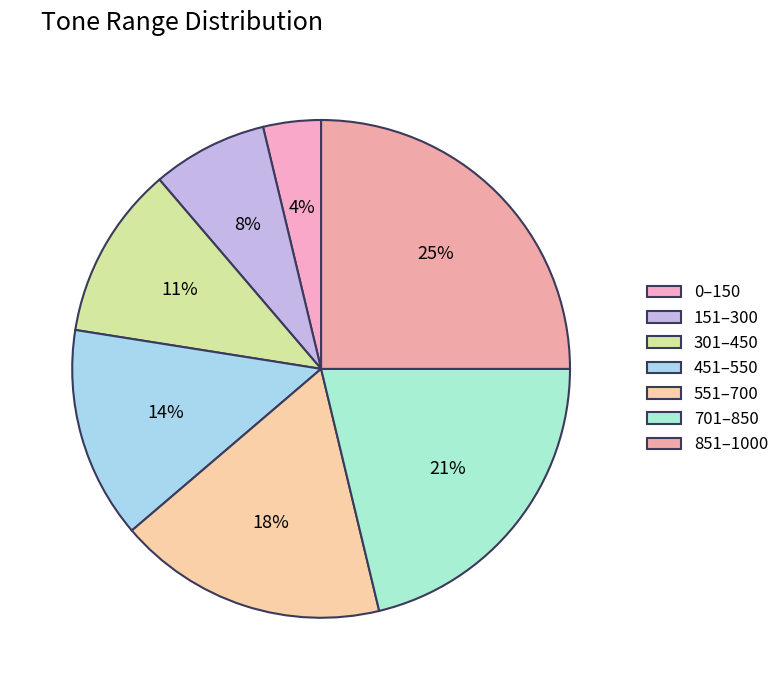

Is 301 the majority of the pie?

No